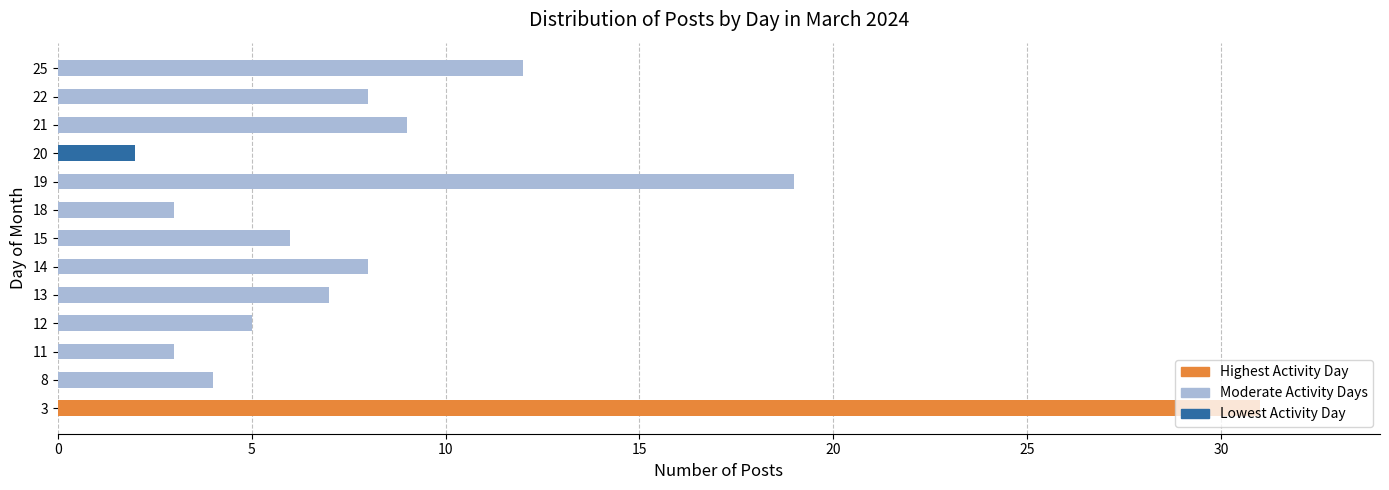

True or false: the data shows 19 at 19.

True